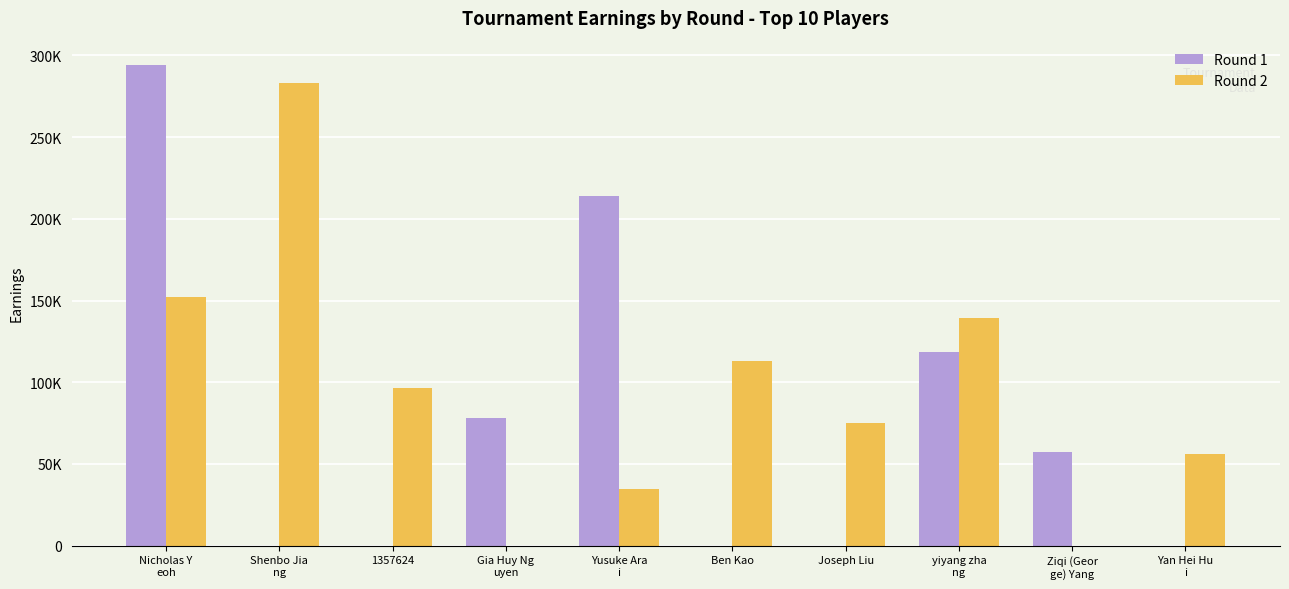

What is the maximum value for Round 2?

283300